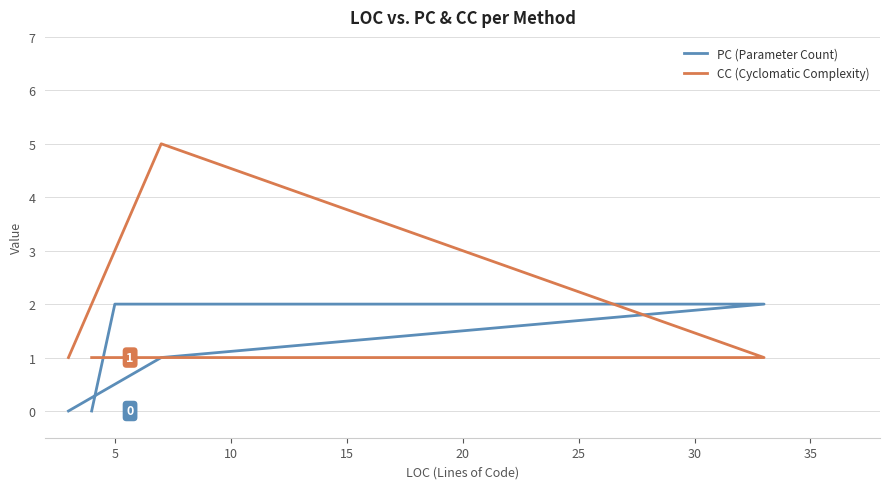

Between 20 and 10, which is larger?

10